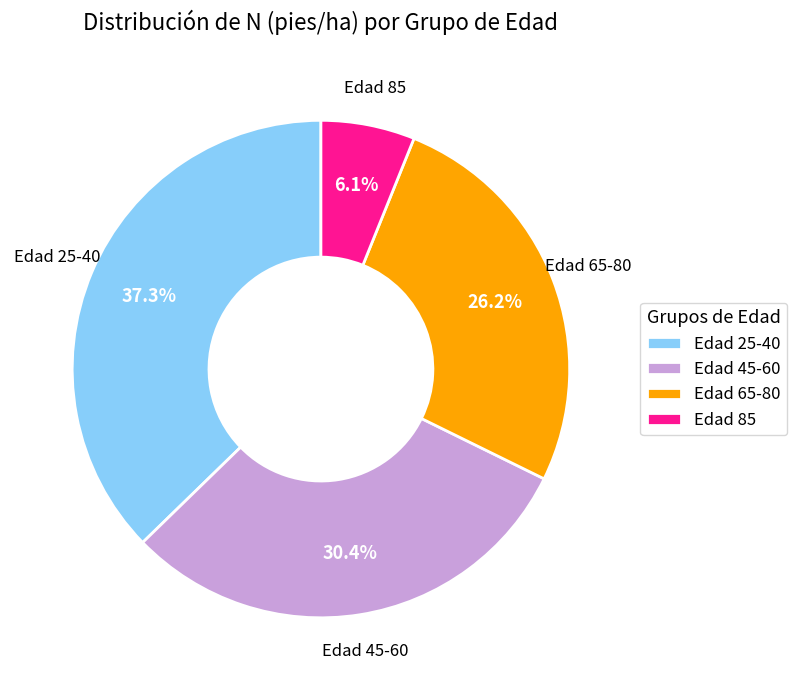

Rank the categories by value from lowest to highest.

Edad 85, Edad 65-80, Edad 45-60, Edad 25-40